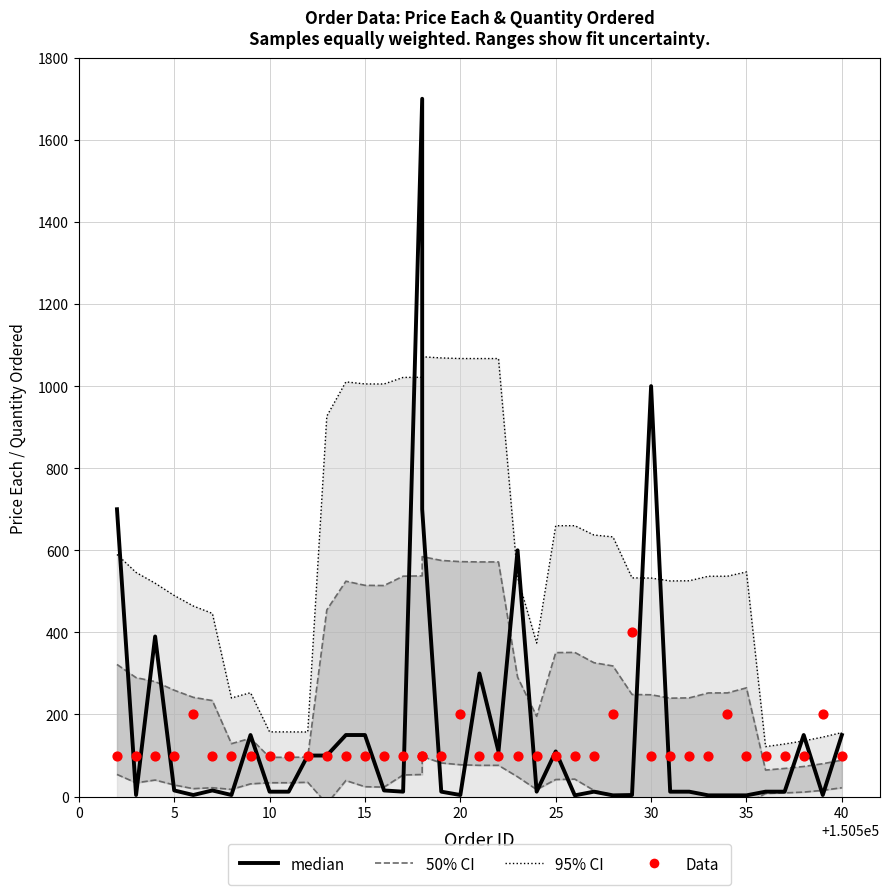

Is the value of median at 5 greater than the value of 95% CI at 11?

No